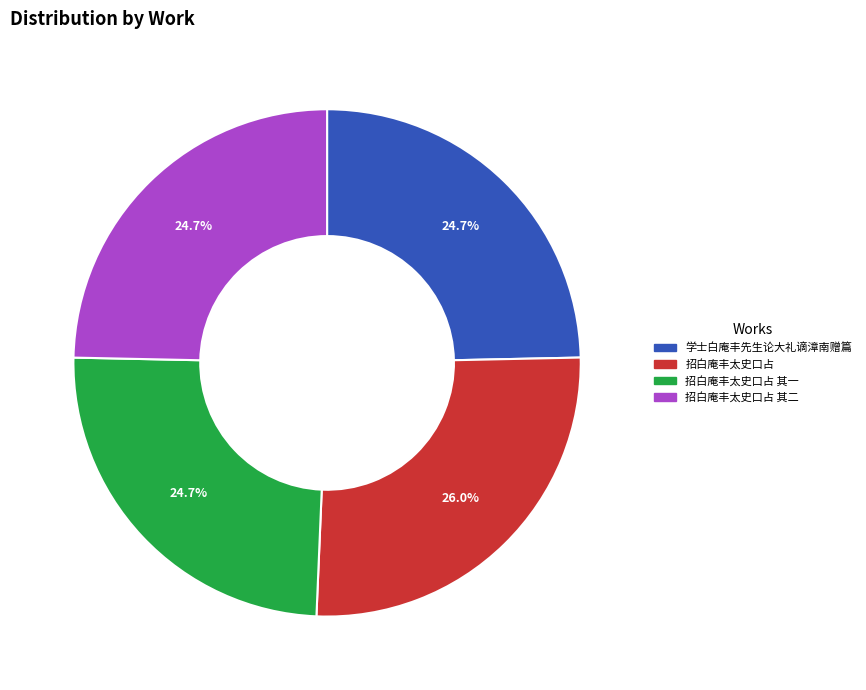

Does any single category account for the majority?

No